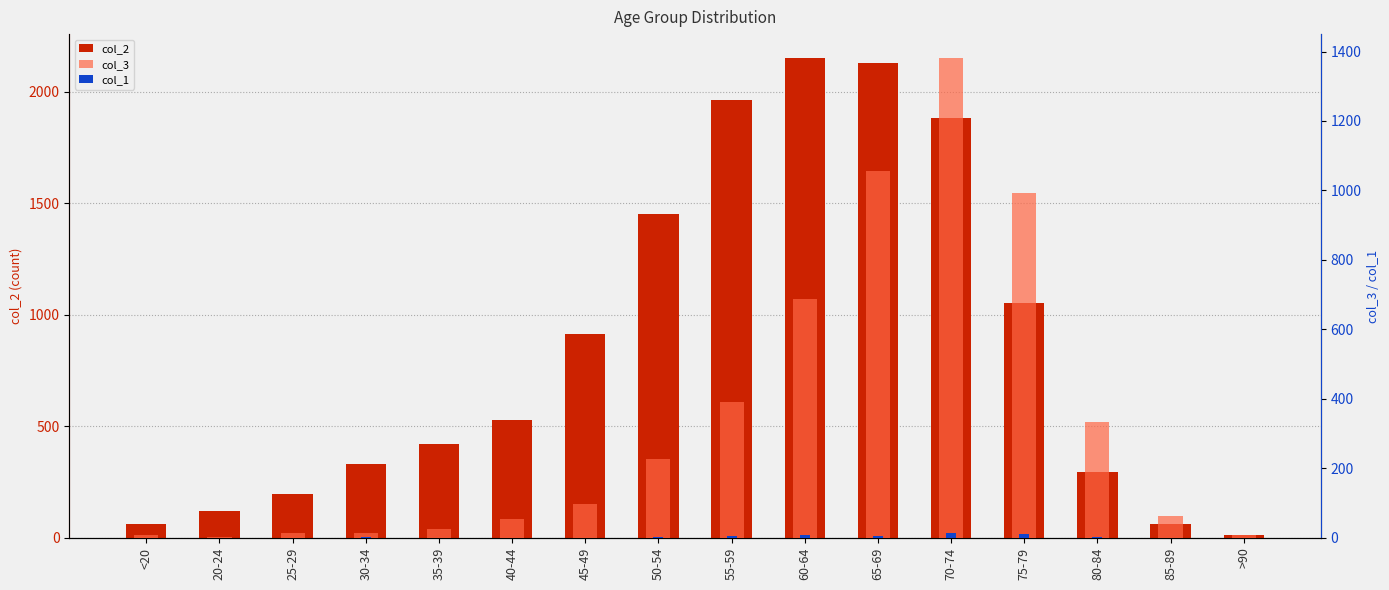

At which label does col_2 first exceed 530?

45-49